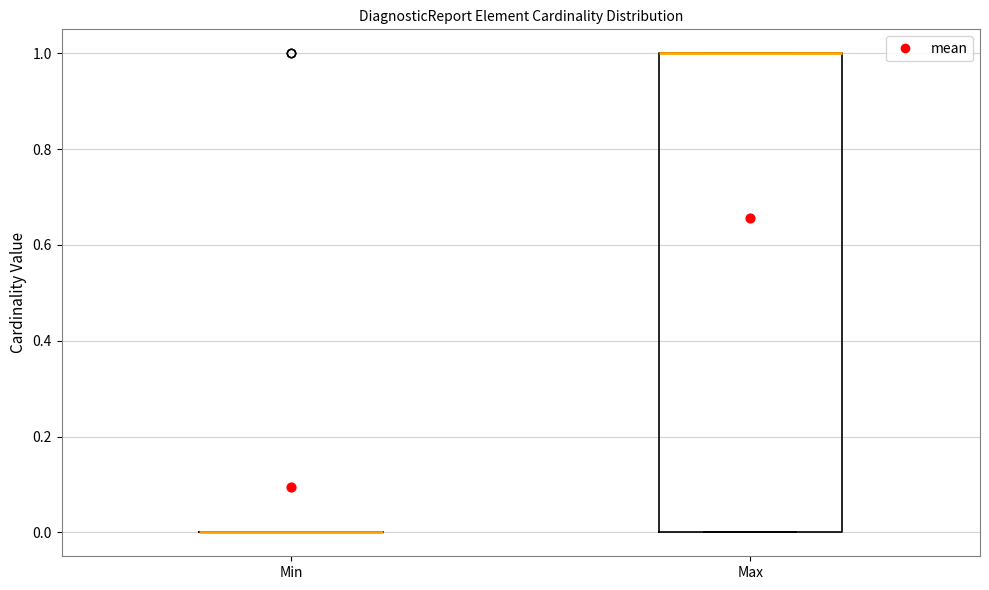

Comparing the boxes themselves (not the whiskers), which one is the tallest?

Max